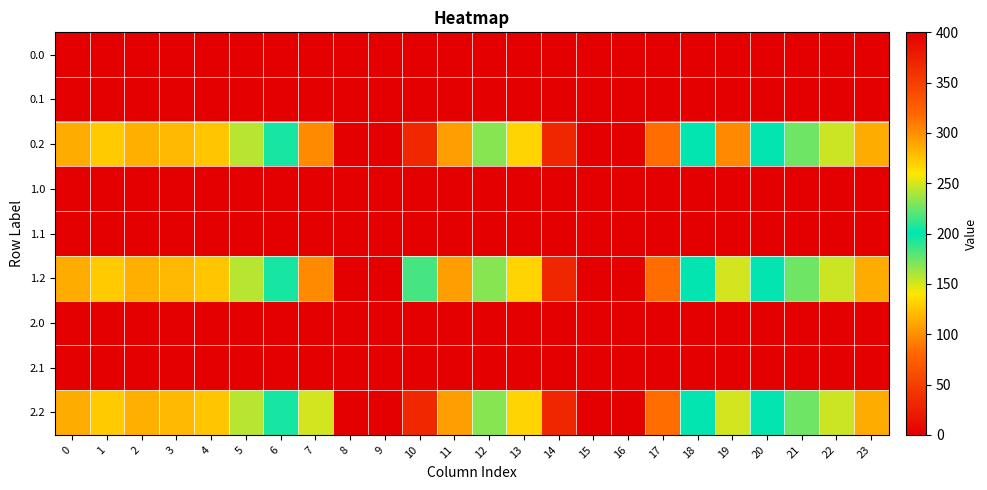

Reading left to right, what are all the values shown in this chart?

0.0: 0=0.0	1=0.0	2=0.0	3=1.4	4=0.0	5=0.0	6=0.0	7=0.0	8=0.0	9=0.0	10=0.0	11=0.0	12=0.0	13=0.0	14=0.0	15=0.0	16=0.0	17=0.0	18=0.0	19=0.0	20=0.0	21=0.0	22=0.0	23=0.0
0.1: 0=0.0	1=0.0	2=0.0	3=0.0	4=0.0	5=1.5	6=0.0	7=0.0	8=0.0	9=0.0	10=0.0	11=0.0	12=0.0	13=0.0	14=0.0	15=0.0	16=0.0	17=0.0	18=0.0	19=0.0	20=0.0	21=0.0	22=0.0	23=0.0
0.2: 0=287.1	1=272.7	2=285.5	3=281.0	4=274.4	5=242.4	6=205.3	7=97.4	8=0.0	9=0.0	10=31.9	11=107.6	12=168.0	13=268.1	14=368.8	15=400.0	16=400.0	17=316.5	18=198.8	19=302.0	20=199.2	21=226.4	22=247.4	23=287.5
1.0: 0=0.0	1=0.0	2=0.0	3=0.0	4=0.0	5=0.0	6=0.0	7=0.0	8=0.0	9=0.0	10=0.0	11=0.0	12=0.0	13=0.0	14=0.0	15=0.0	16=0.0	17=1.4	18=0.0	19=0.0	20=0.0	21=0.0	22=0.0	23=0.0
1.1: 0=0.0	1=0.0	2=0.0	3=0.0	4=0.0	5=0.0	6=0.0	7=1.5	8=0.0	9=0.0	10=0.0	11=0.0	12=0.0	13=0.0	14=0.0	15=0.0	16=0.0	17=0.0	18=0.0	19=0.0	20=0.0	21=0.0	22=0.0	23=0.0
1.2: 0=287.1	1=272.7	2=285.5	3=281.0	4=274.4	5=242.4	6=205.3	7=97.4	8=0.0	9=0.0	10=183.0	11=107.6	12=168.0	13=268.1	14=368.8	15=400.0	16=400.0	17=316.5	18=198.8	19=150.8	20=199.2	21=226.4	22=247.4	23=287.5
2.0: 0=0.0	1=0.0	2=0.0	3=0.0	4=0.0	5=0.0	6=0.0	7=0.0	8=0.0	9=0.0	10=0.0	11=0.0	12=0.0	13=0.0	14=0.0	15=0.0	16=0.0	17=1.4	18=0.0	19=0.0	20=0.0	21=0.0	22=0.0	23=0.0
2.1: 0=0.0	1=0.0	2=0.0	3=0.0	4=0.0	5=1.5	6=0.0	7=0.0	8=0.0	9=0.0	10=0.0	11=0.0	12=0.0	13=0.0	14=0.0	15=0.0	16=0.0	17=0.0	18=0.0	19=0.0	20=0.0	21=0.0	22=0.0	23=0.0
2.2: 0=287.1	1=272.7	2=285.5	3=281.0	4=274.4	5=242.4	6=205.3	7=248.6	8=0.0	9=0.0	10=31.9	11=107.6	12=168.0	13=268.1	14=368.8	15=400.0	16=400.0	17=316.5	18=198.8	19=150.8	20=199.2	21=226.4	22=247.4	23=287.5